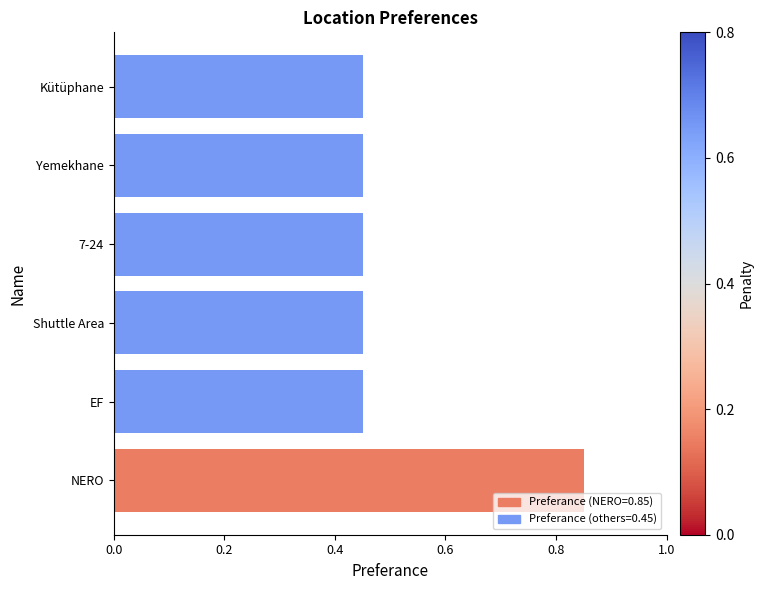

Count the values in the range 0 to 1.

6